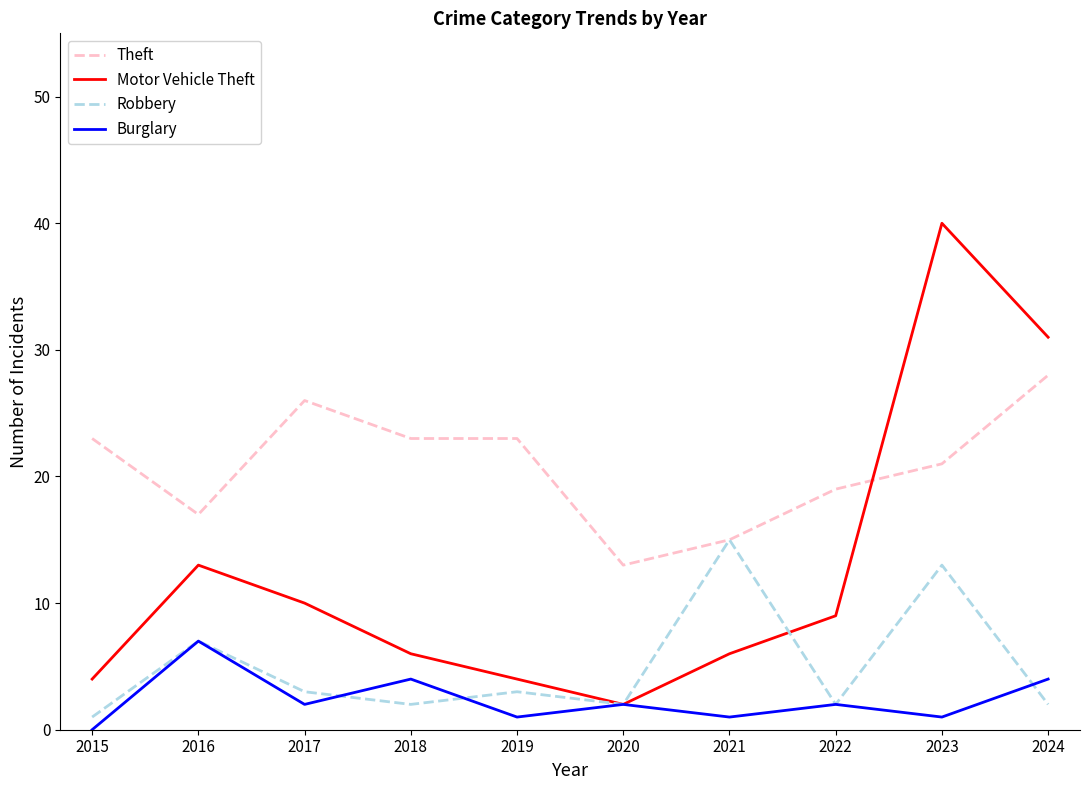

How many values in the Robbery series are below 3?

5